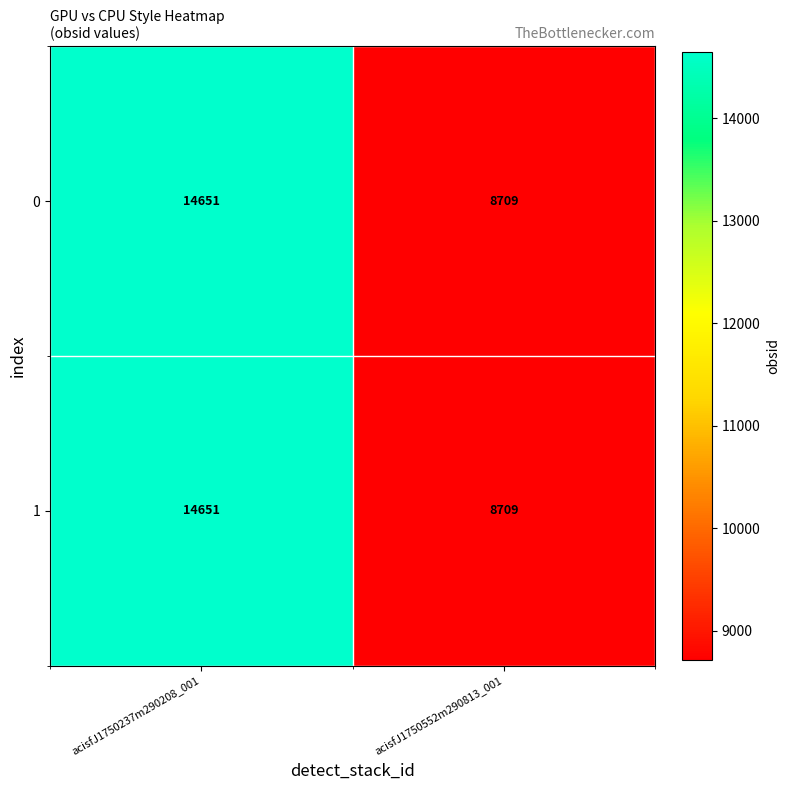

What is the total value across all series at acisfJ1750237m290208_001?

29302